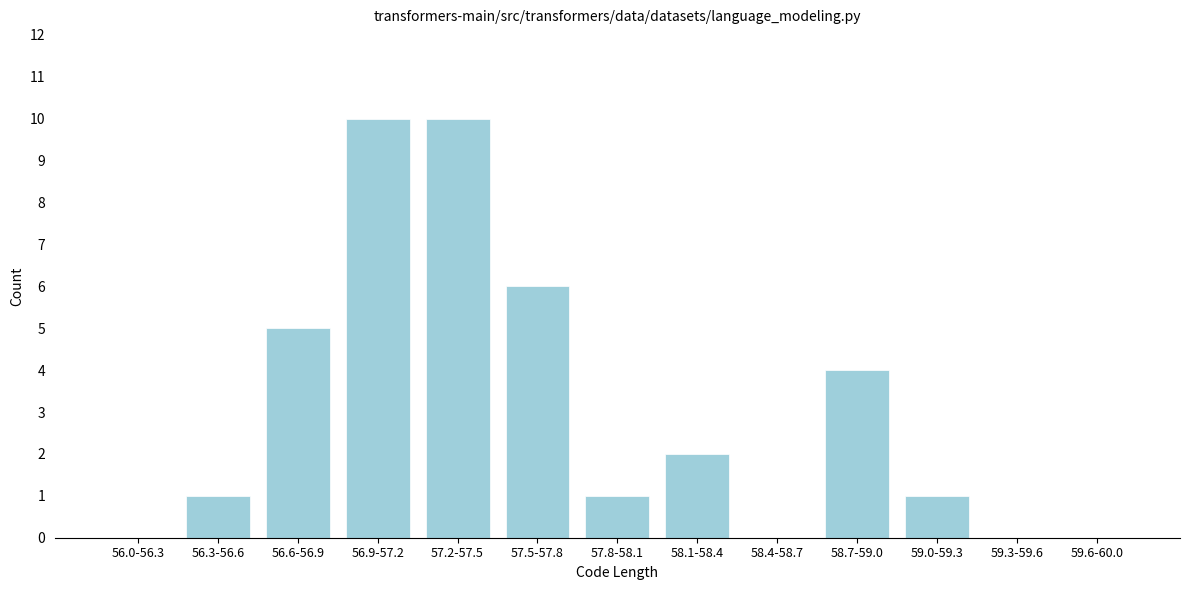

Reading right to left, list all the values displayed in this chart.

59.6-60.0=0	59.3-59.6=0	59.0-59.3=1	58.7-59.0=4	58.4-58.7=0	58.1-58.4=2	57.8-58.1=1	57.5-57.8=6	57.2-57.5=10	56.9-57.2=10	56.6-56.9=5	56.3-56.6=1	56.0-56.3=0